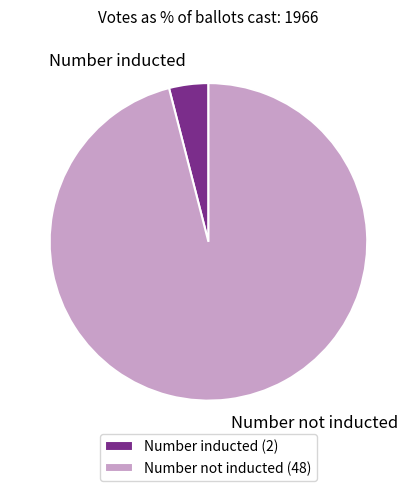

What is the smallest slice in the pie chart?

Number inducted